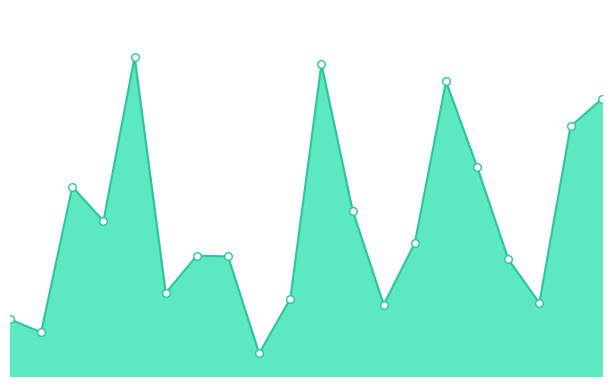

How many lines are shown in the chart?

1